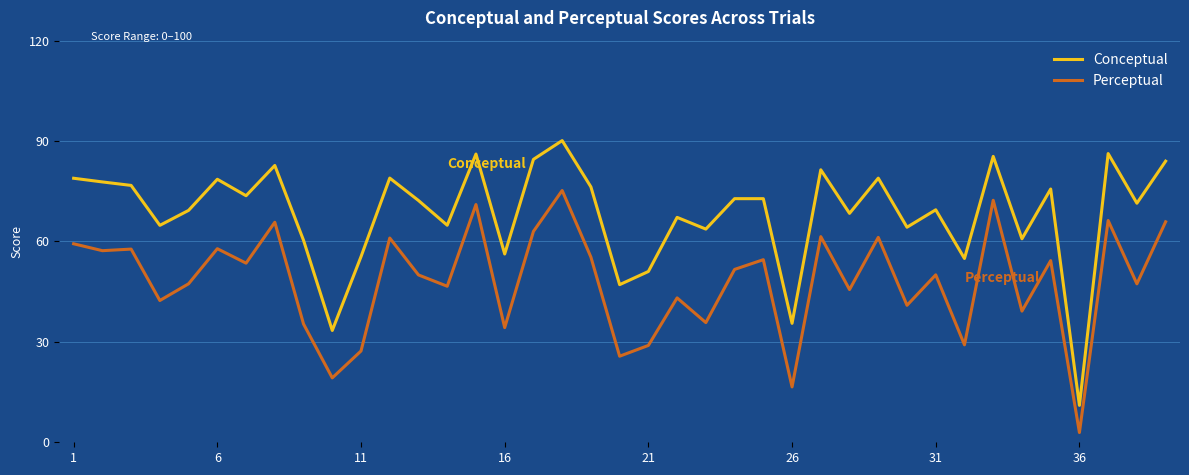

Which series has the largest total across all categories?

Conceptual